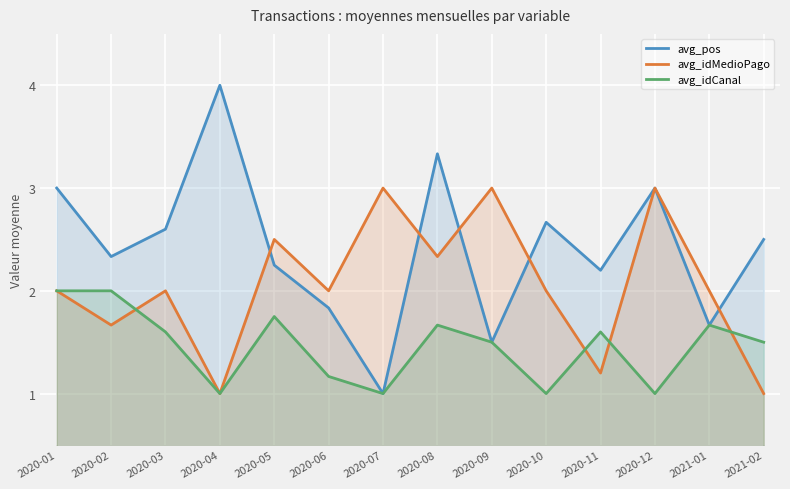

Where does the avg_idMedioPago series first go above 2?

2020-05